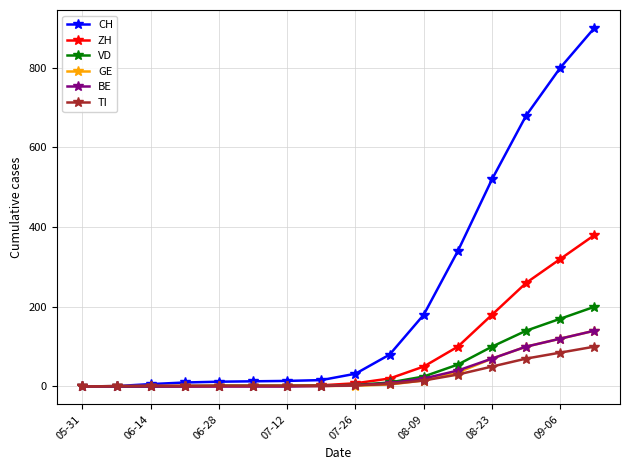

Which series has the widest spread of values?

CH